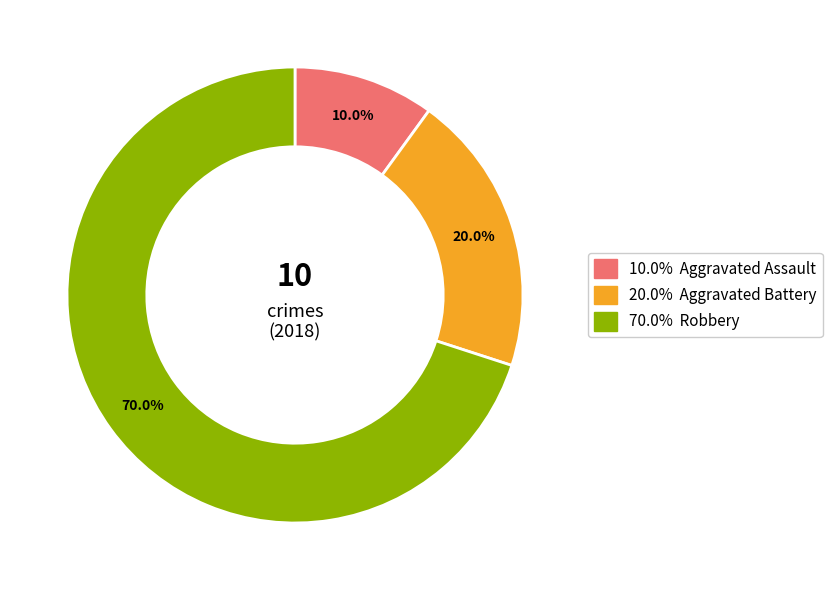

Is there a majority slice in this chart?

Yes